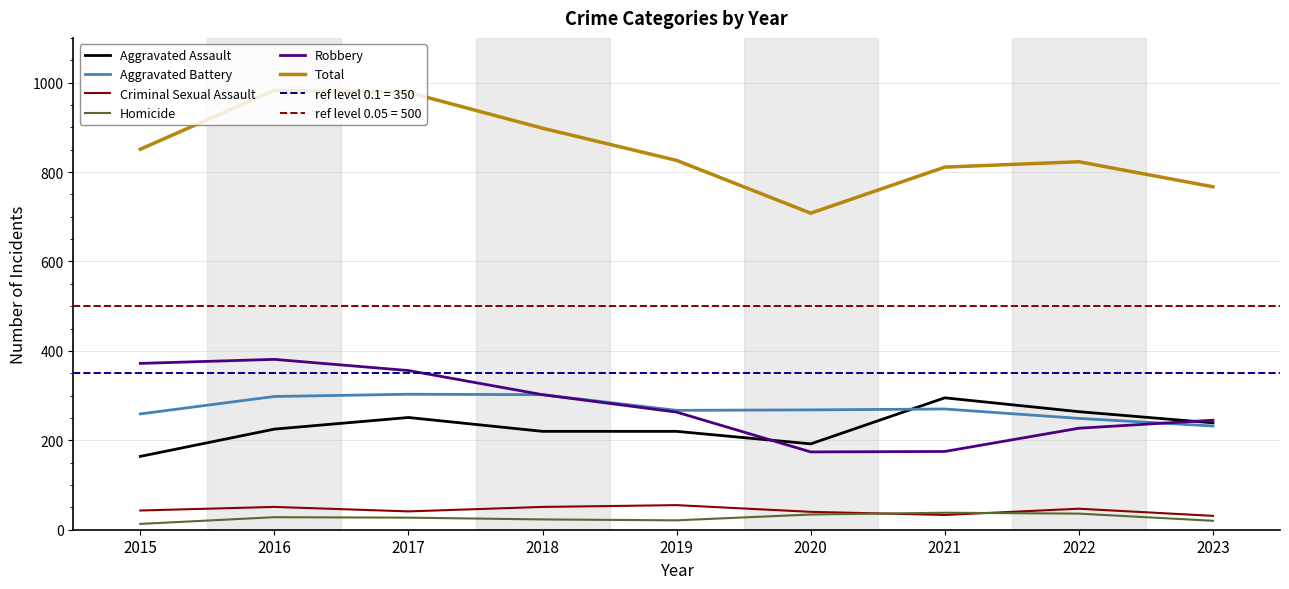

At which category is the sum across all series the highest?

2016